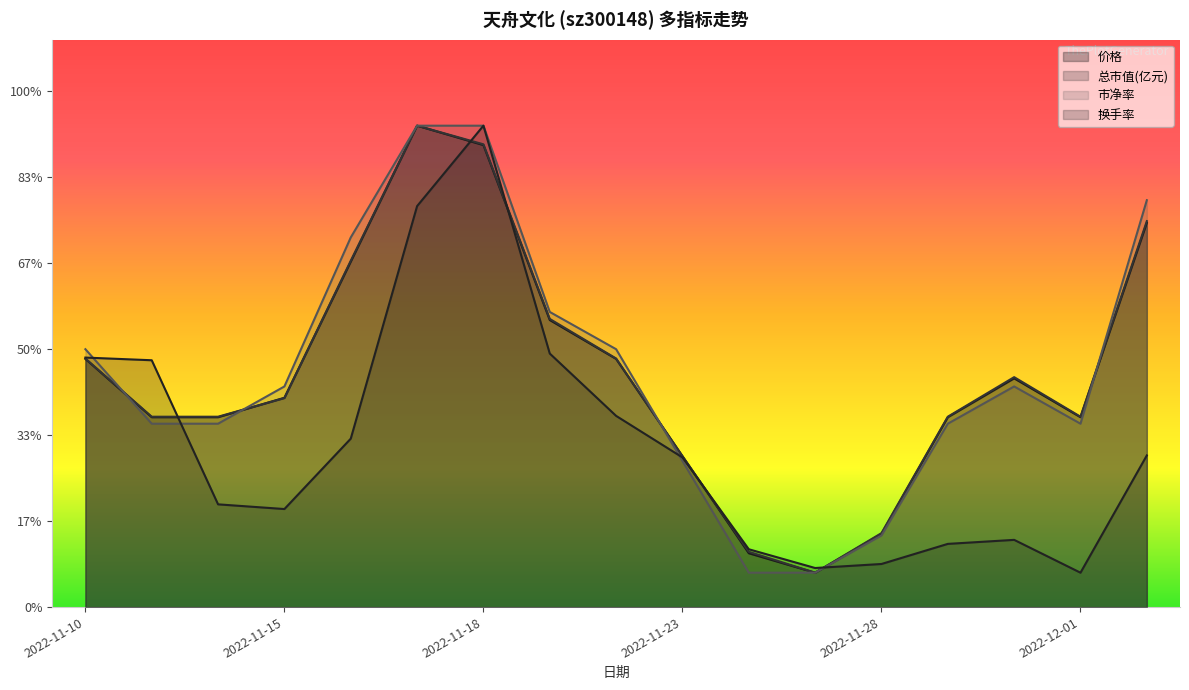

True or false: 价格 and 总市值(亿元) intersect in this chart.

True